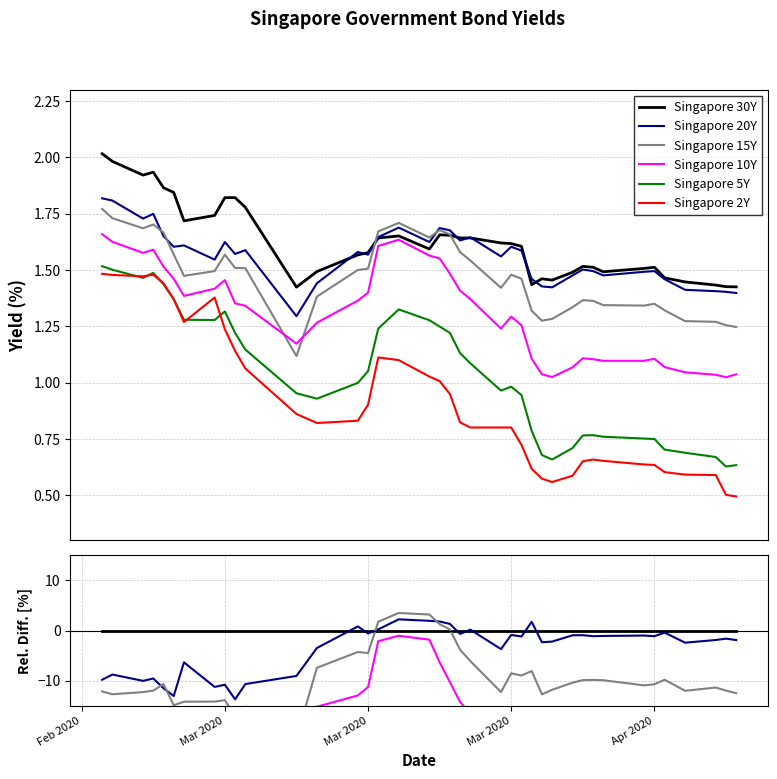

True or false: Singapore 5Y and Singapore 15Y cross at least once.

False